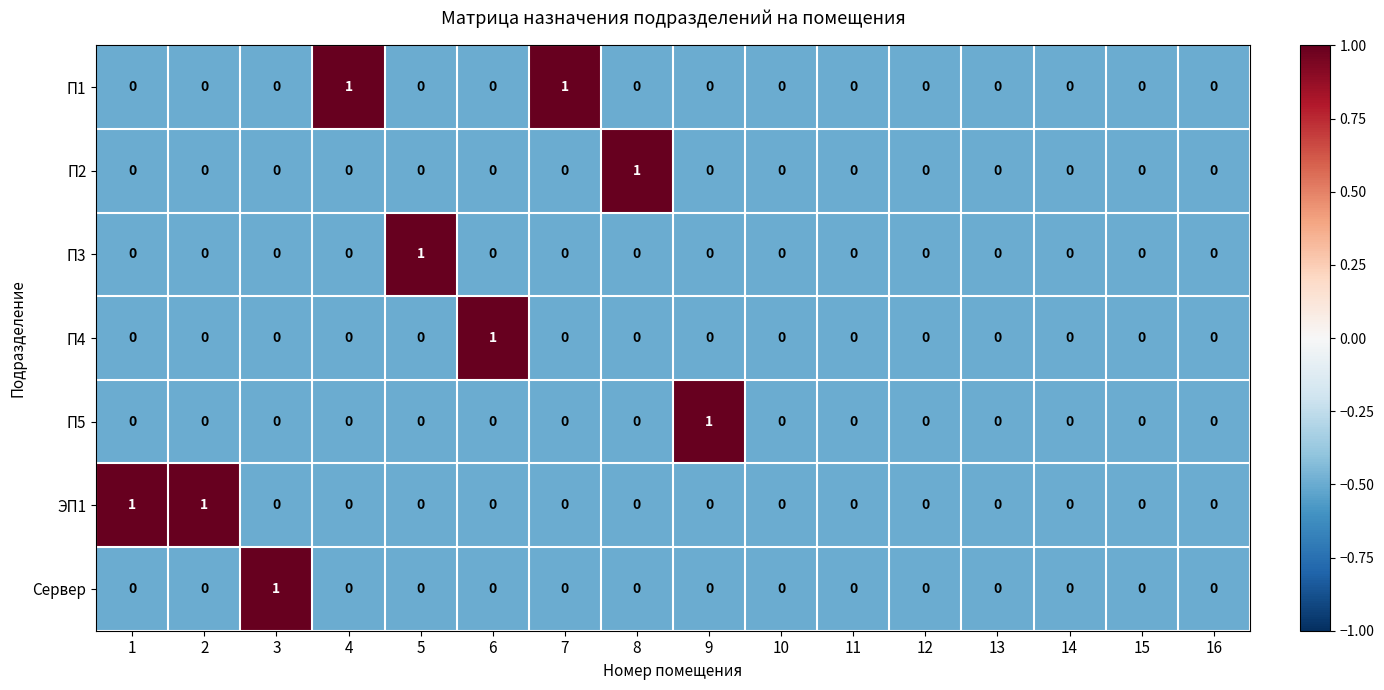

Is it true that П3 equals 1 at 5?

True